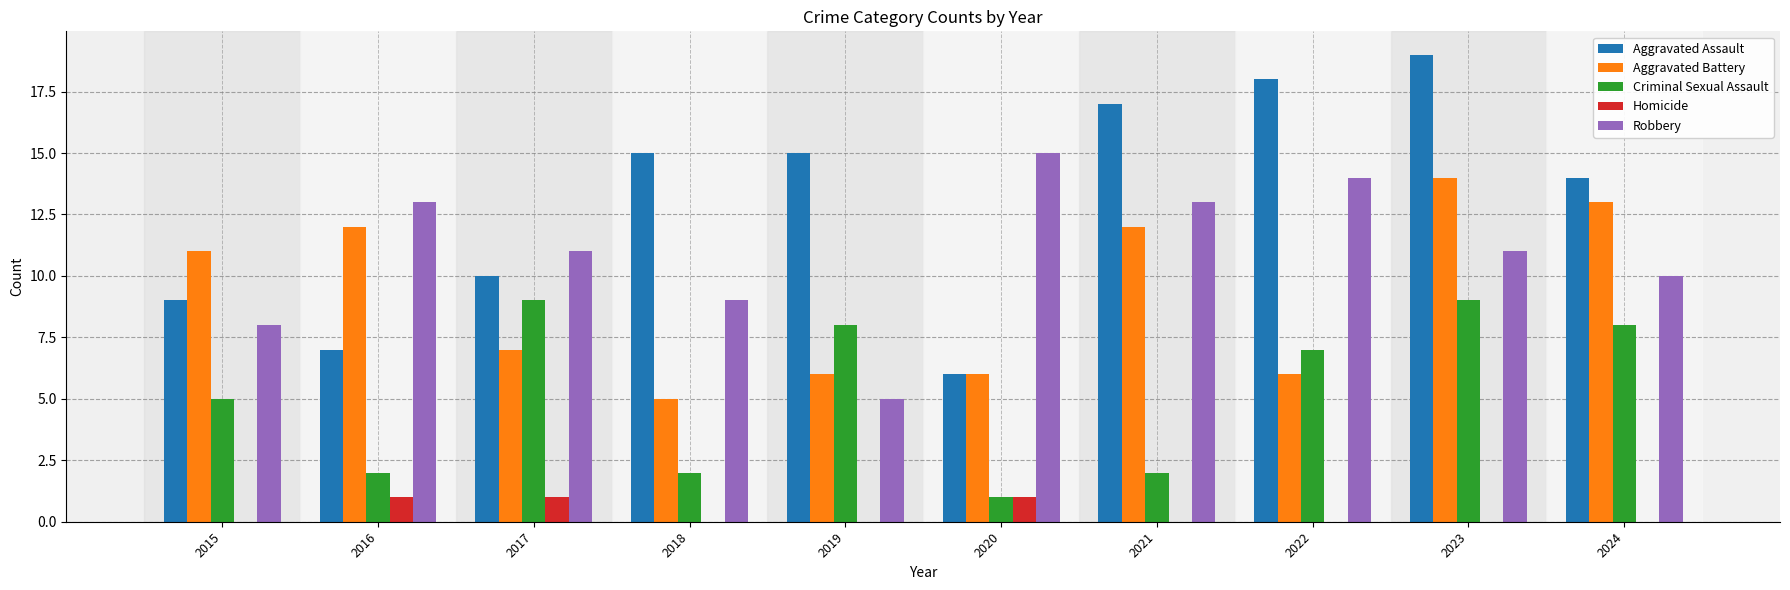

Which series changed the most between 2021 and 2023?

Criminal Sexual Assault